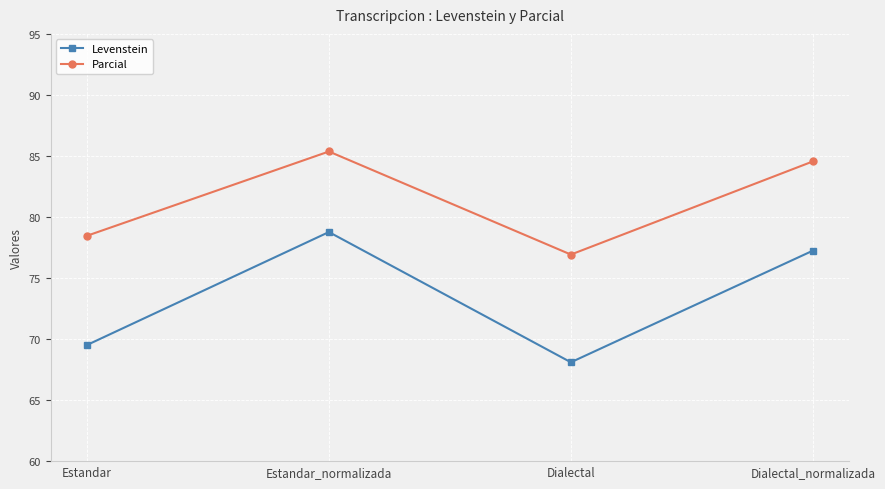

At which label does Levenstein first exceed 77?

Estandar_normalizada